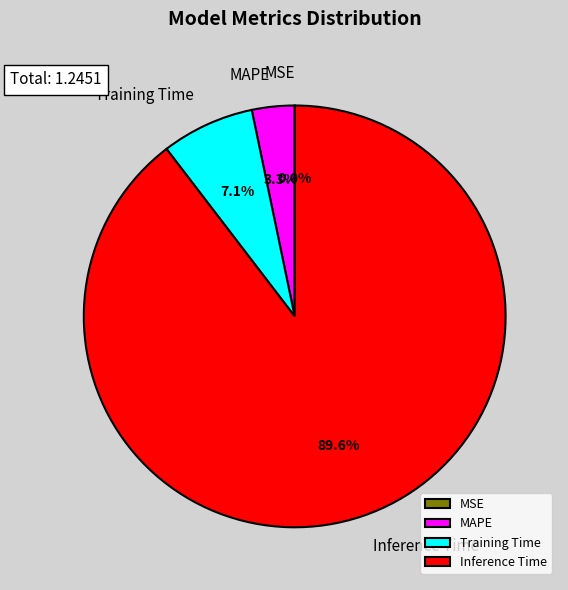

Count the number of slices in the pie.

4